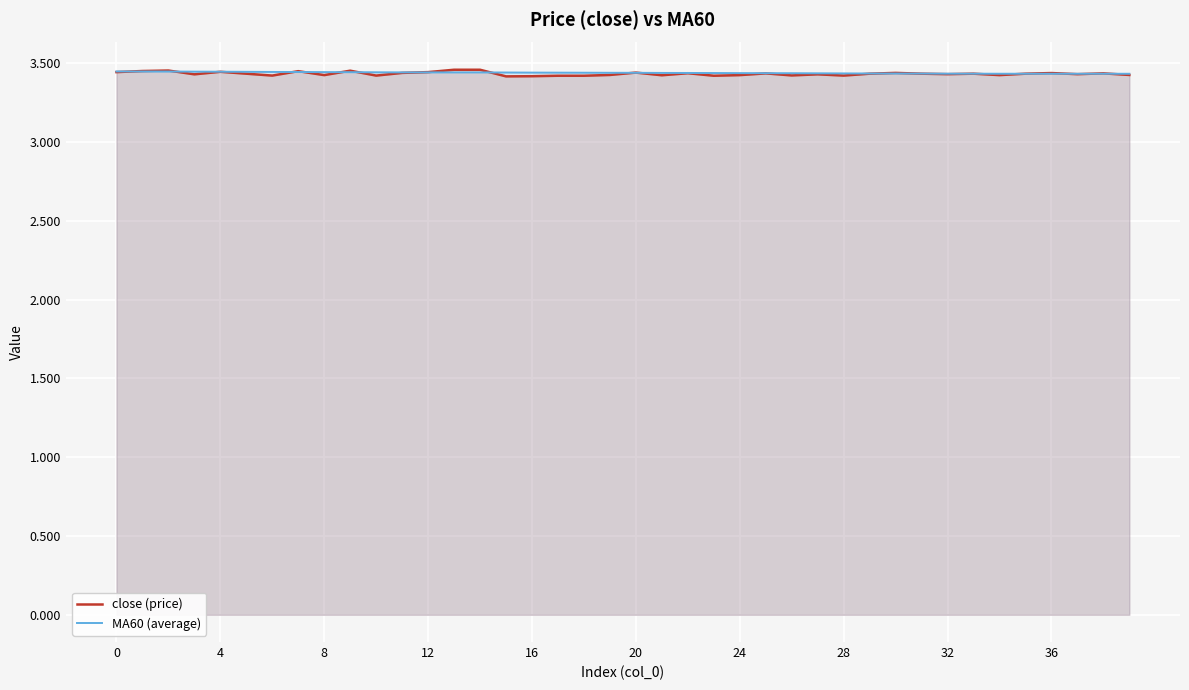

What is the sum of the MA60 (average) values at 28 and 38?

6.9